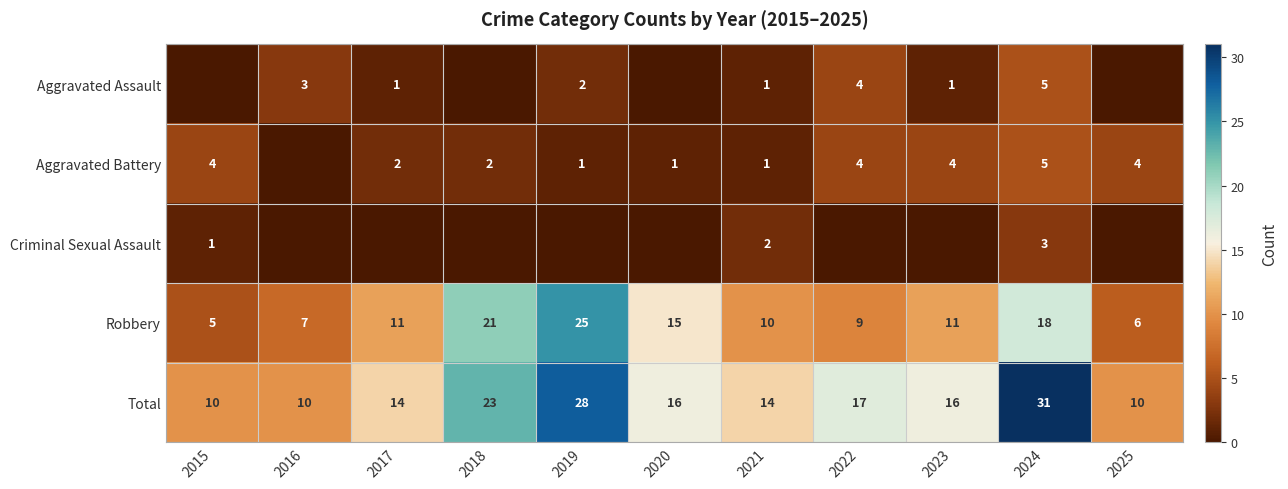

What is the sum of all Robbery values?

138